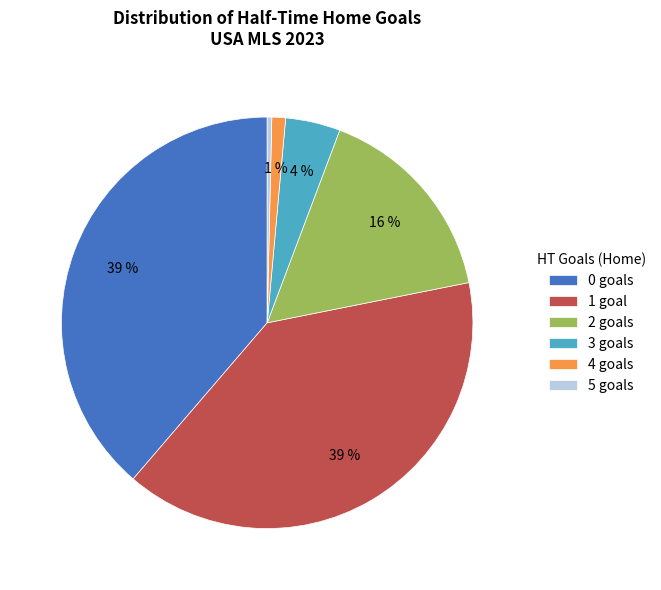

Is it true that 3 goals is 4% of the pie?

True